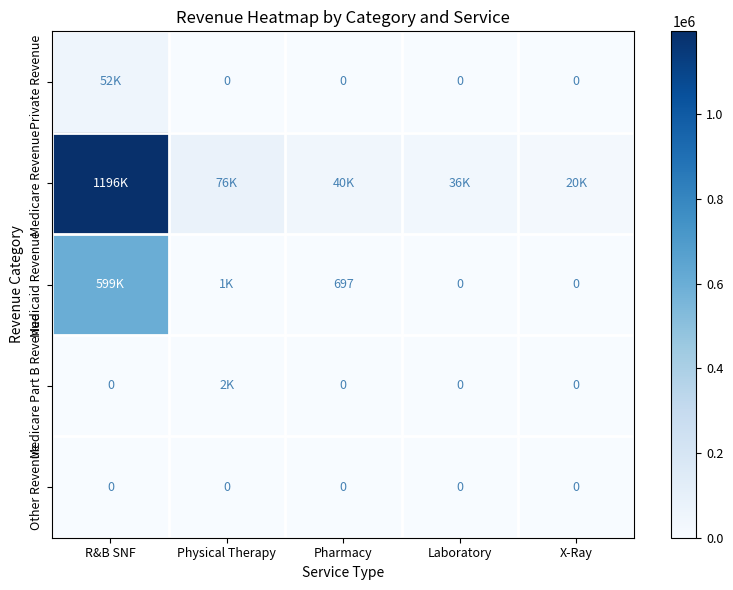

How many series are shown in this chart?

5